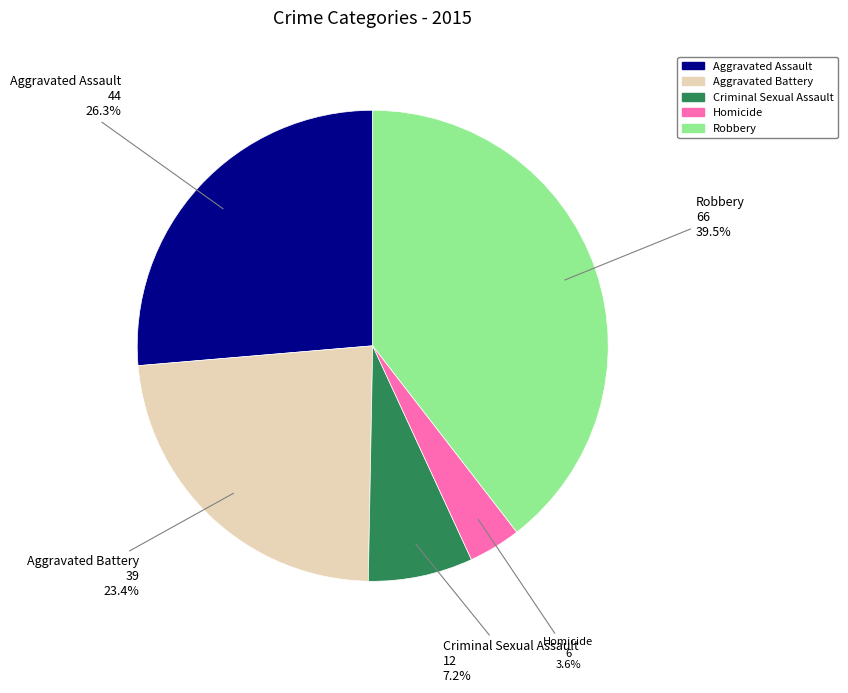

Does any single category account for the majority?

No